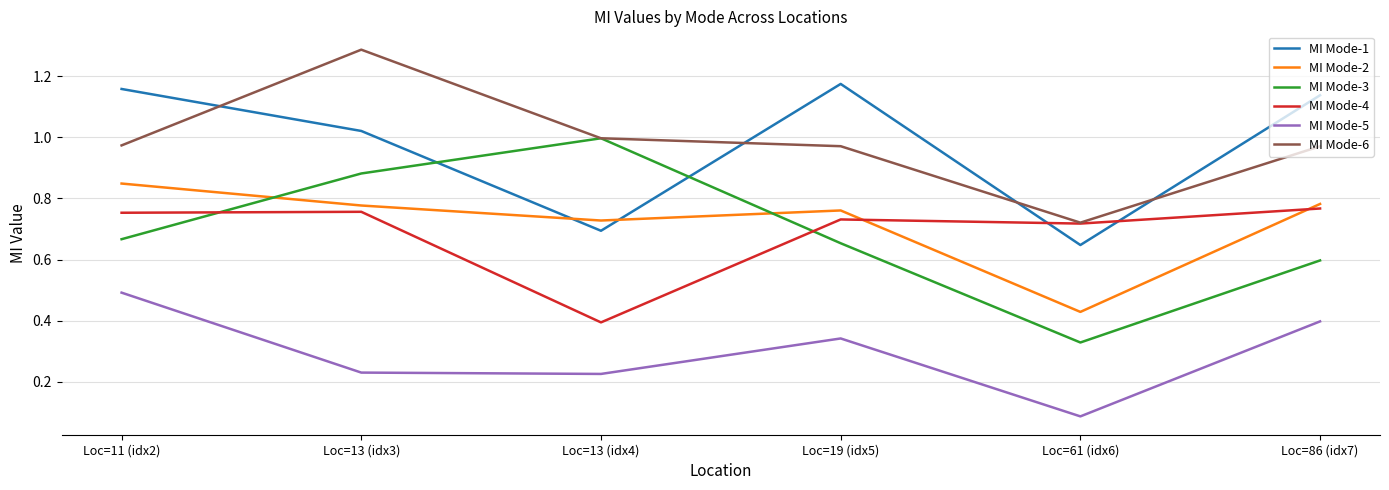

What position from the right is Loc=11 (idx2)?

6